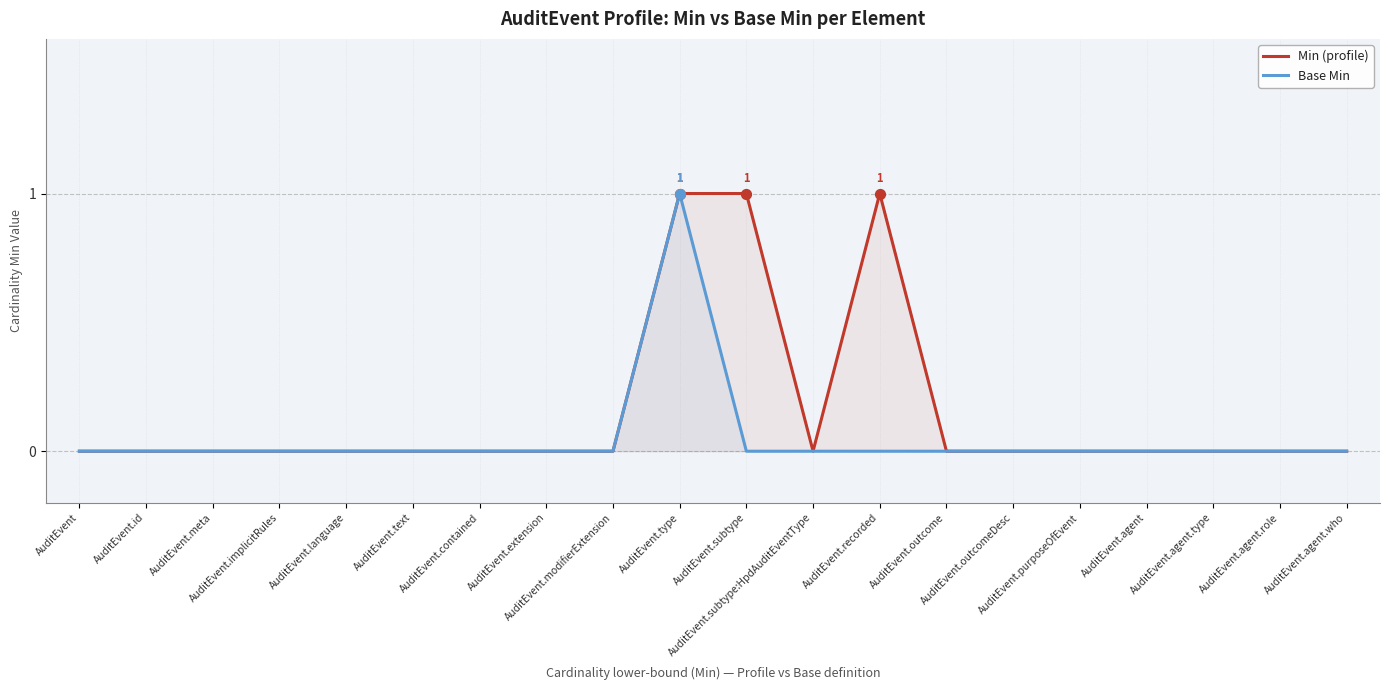

Which series has the widest spread of Y values?

Min (profile)